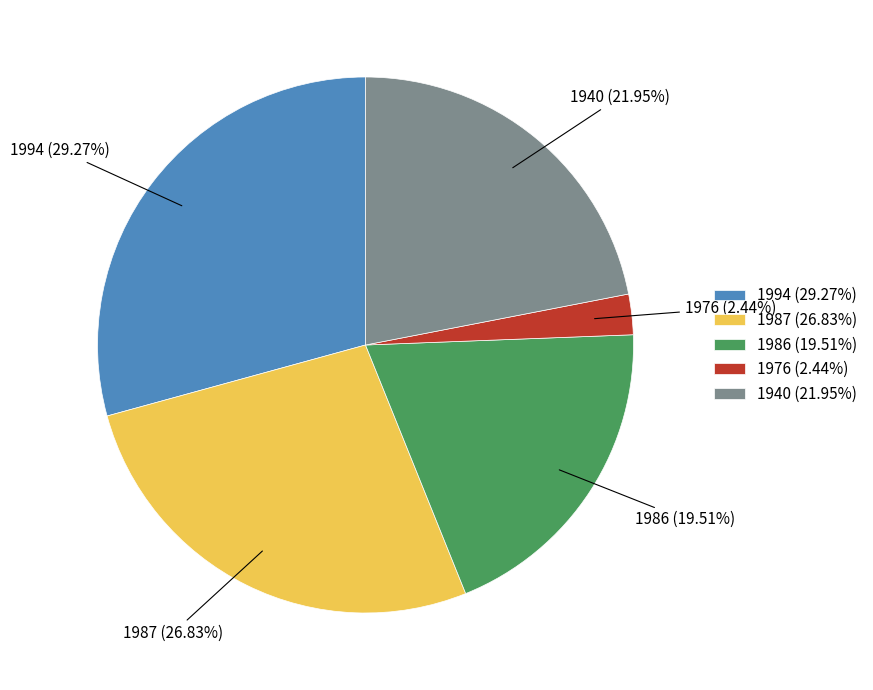

How many slices are in this pie chart?

5